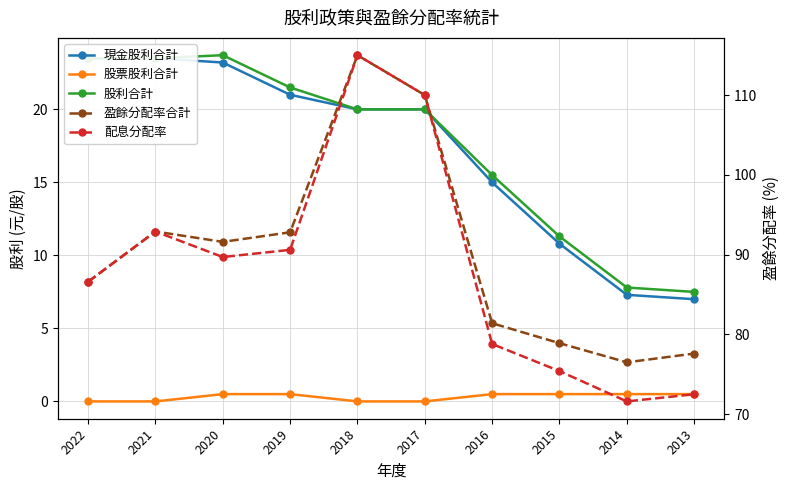

Reading left to right, extract all data points from this chart.

現金股利合計: 23.5	23.5	23.2	21.0	20.0	20.0	15.0	10.8	7.3	7.0
股票股利合計: 0.0	0.0	0.5	0.5	0.0	0.0	0.5	0.5	0.5	0.5
股利合計: 23.5	23.5	23.7	21.5	20.0	20.0	15.5	11.3	7.8	7.5
盈餘分配率合計: 86.6	92.9	91.6	92.8	115.0	110.0	81.4	78.9	76.5	77.6
配息分配率: 86.6	92.9	89.7	90.6	115.0	110.0	78.8	75.4	71.6	72.5